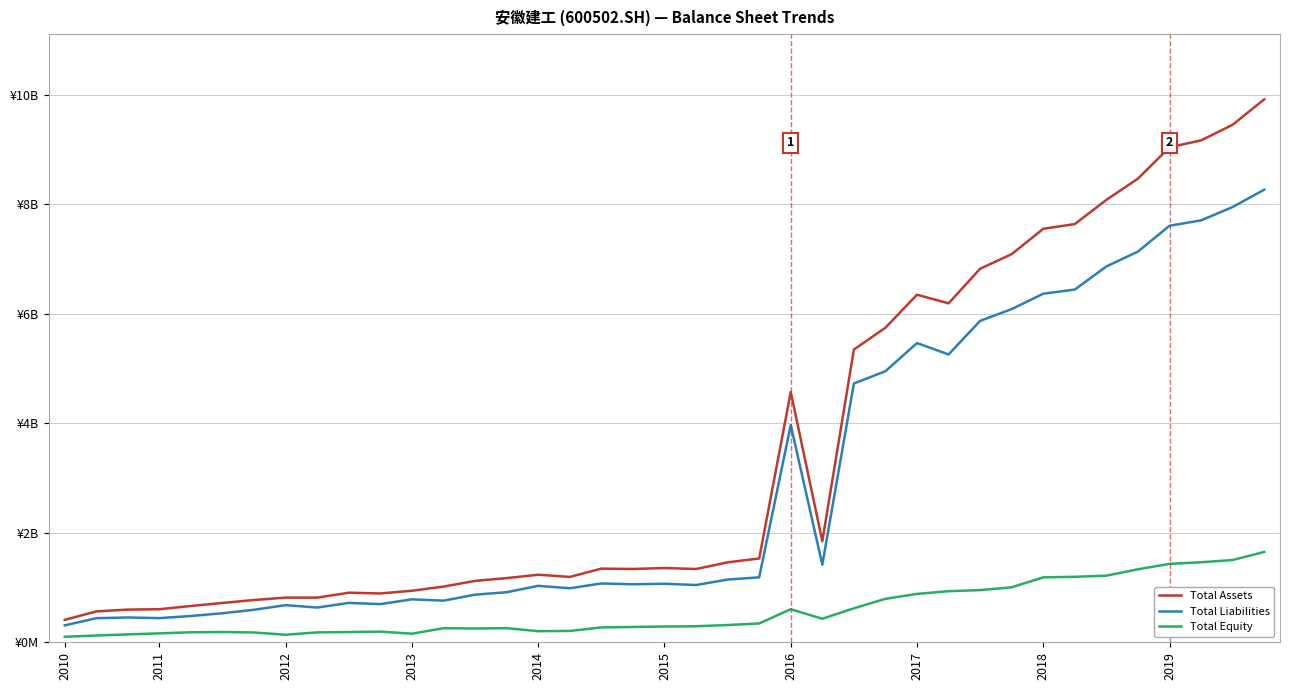

Is this an area chart (filled region under the line)?

No